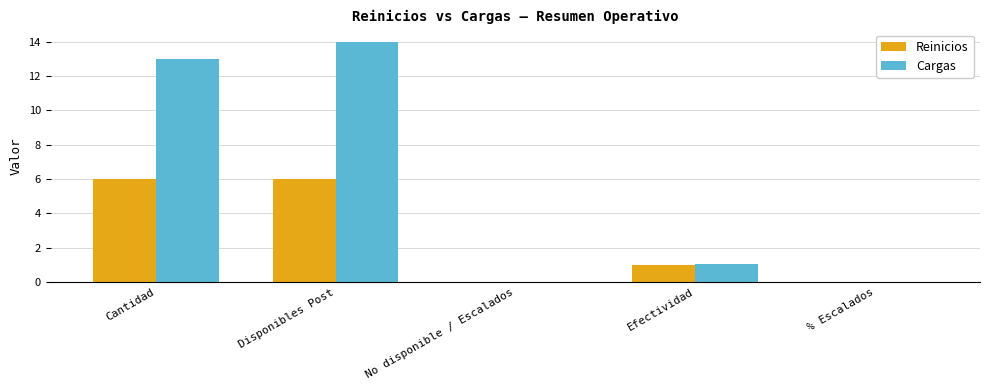

What is the average value of the Cargas series?

5.6